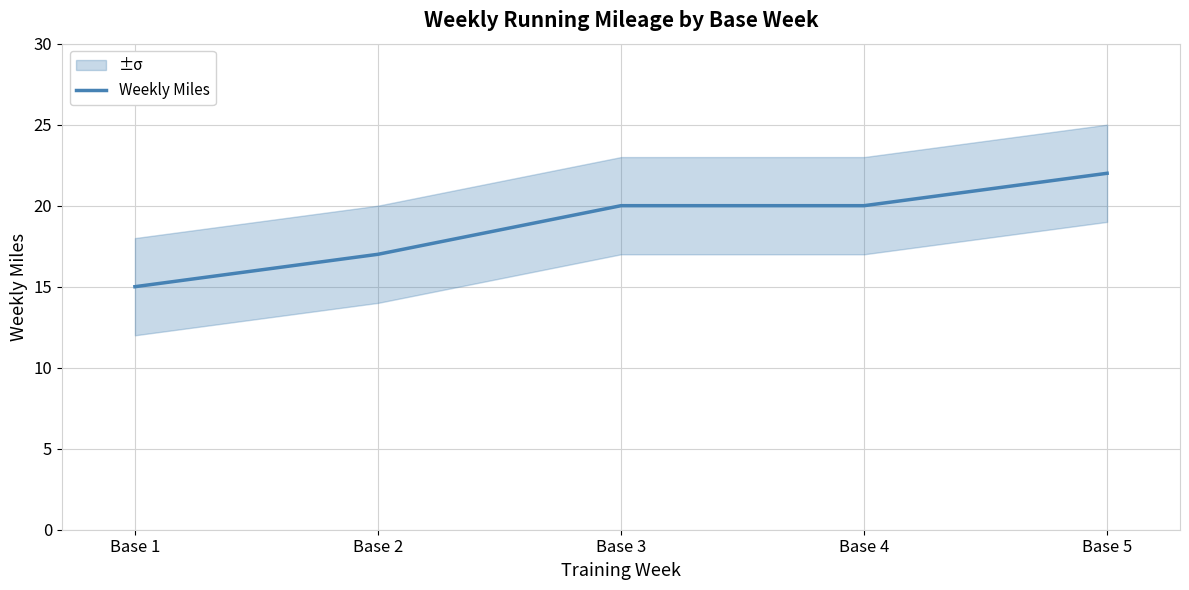

How many categories are shown in the chart?

5